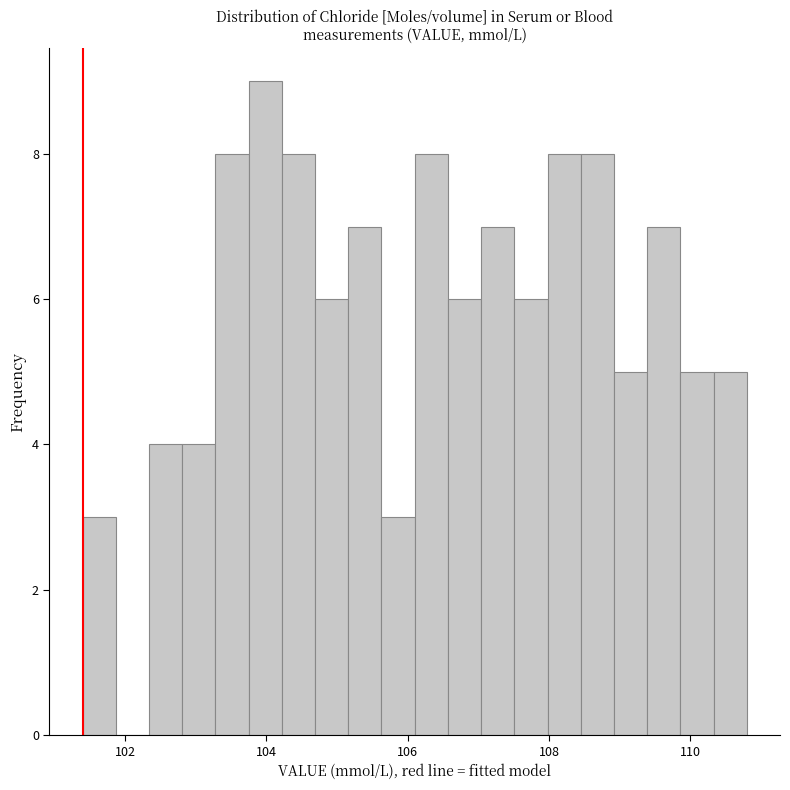

Around what value on the x-axis is the tallest bar? Give the approximate position of its centre, as read against the axis.

104.0